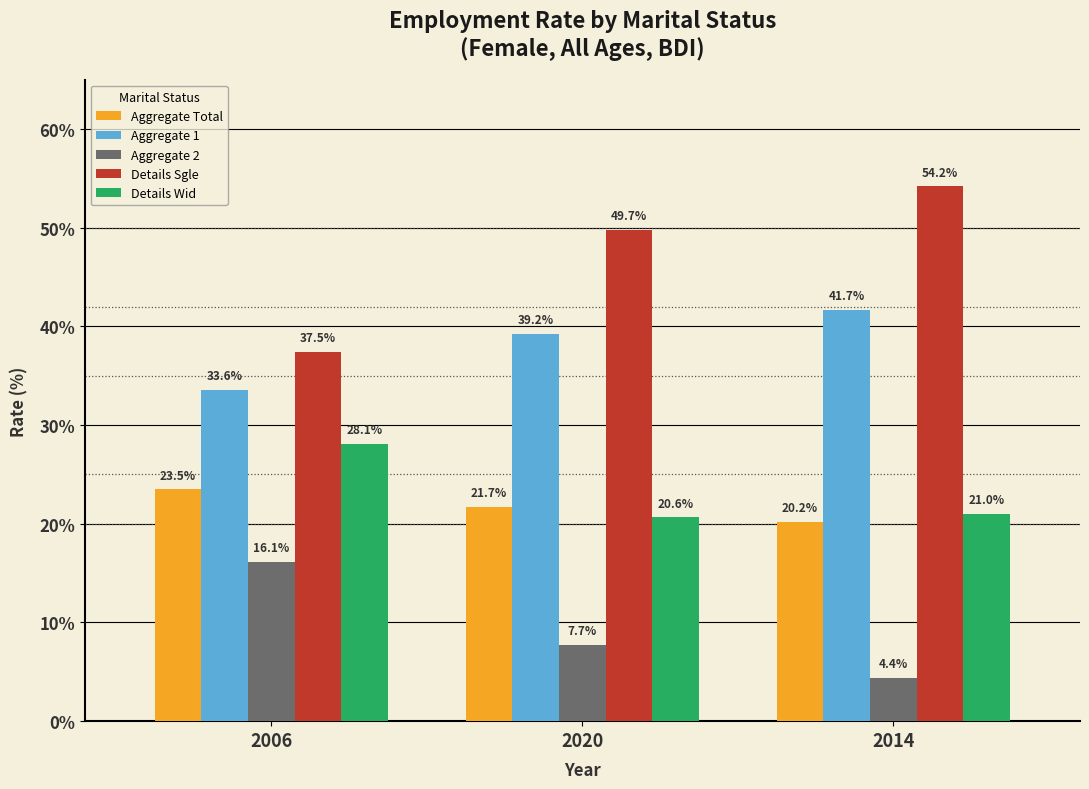

At how many categories does at least one series exceed 18?

3